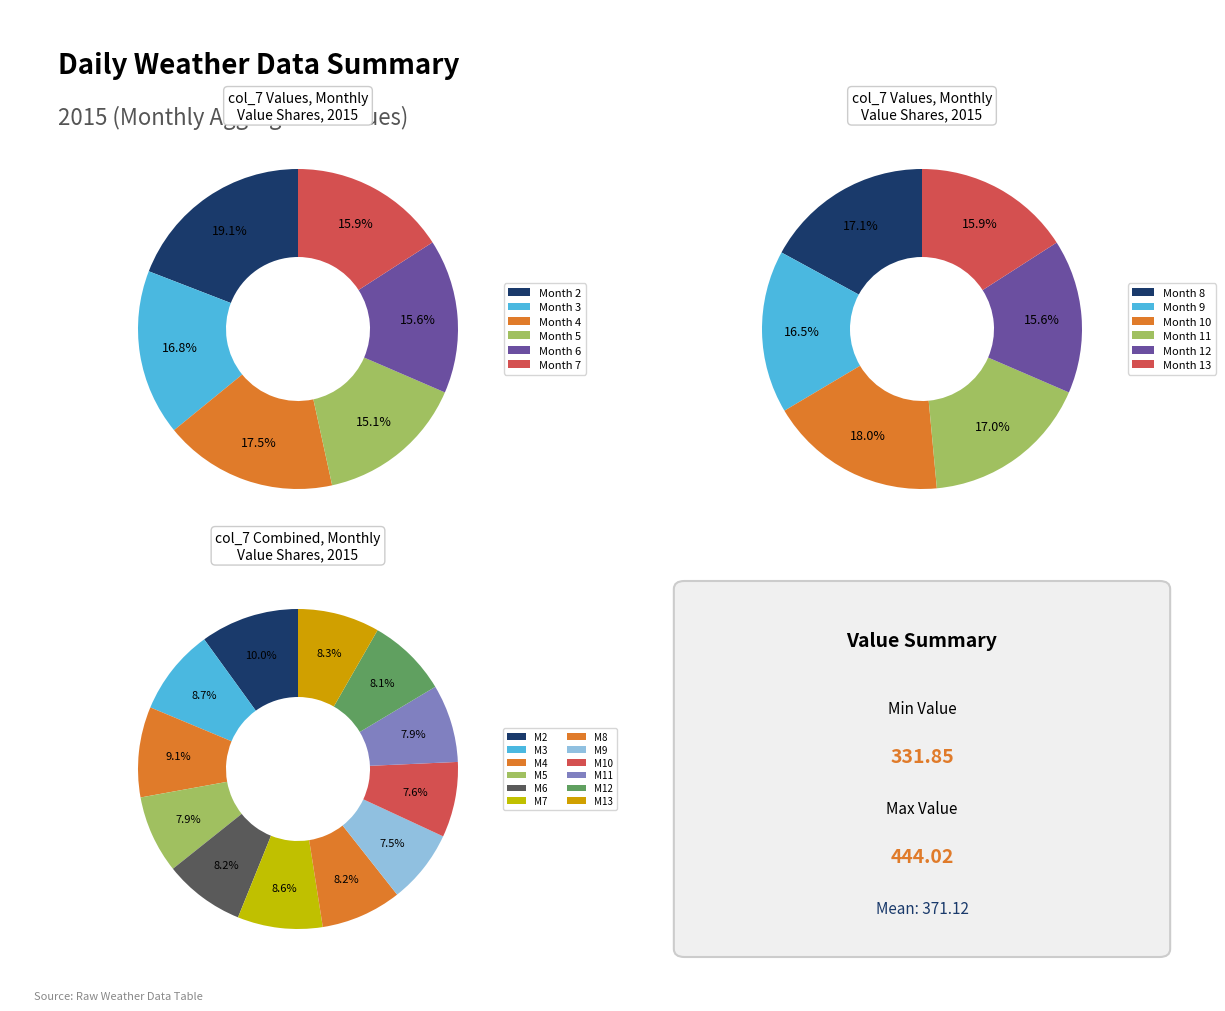

Is there any slice that represents more than half of the pie?

No